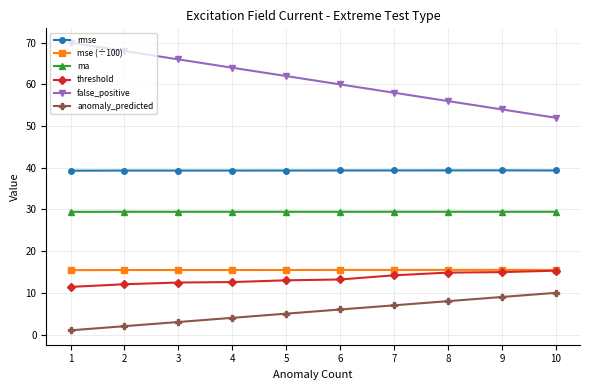

What is the average value of the ma series?

29.4